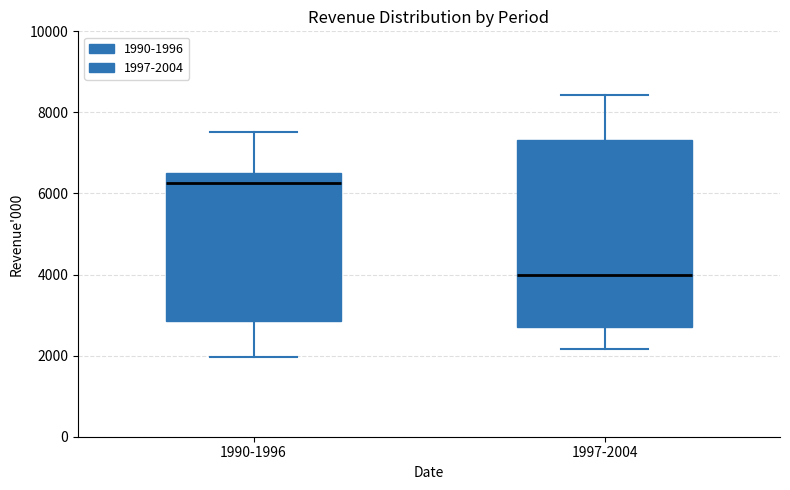

Reading left to right, read every box against the y-axis: the position of its median line, the range the box covers, and the ends of its whiskers. The values are not printed on the chart, so give them approximately, as read against the axis.

1990-1996: median 6200, box 2800 to 6600, whiskers 2000 to 7600
1997-2004: median 4000, box 2800 to 7400, whiskers 2200 to 8400